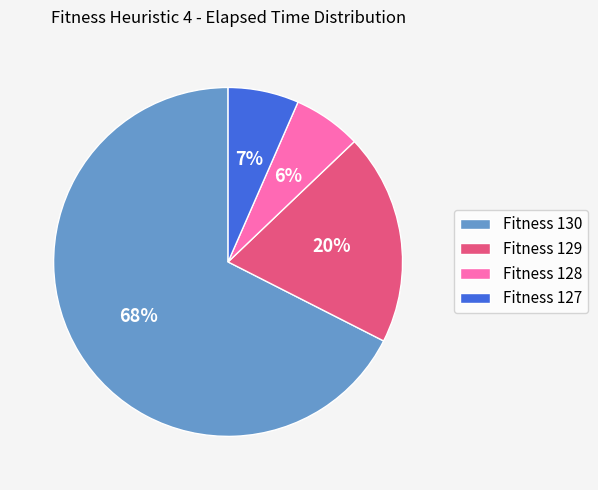

Is there a majority slice in this chart?

Yes